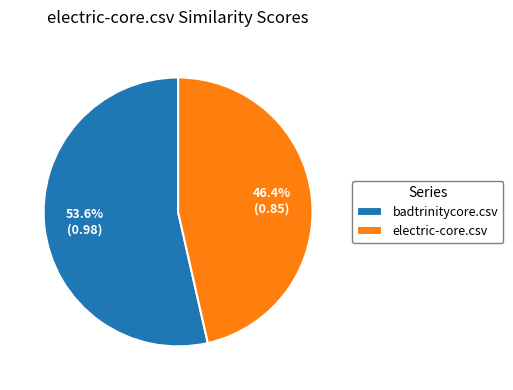

Is there any slice that represents more than half of the pie?

Yes